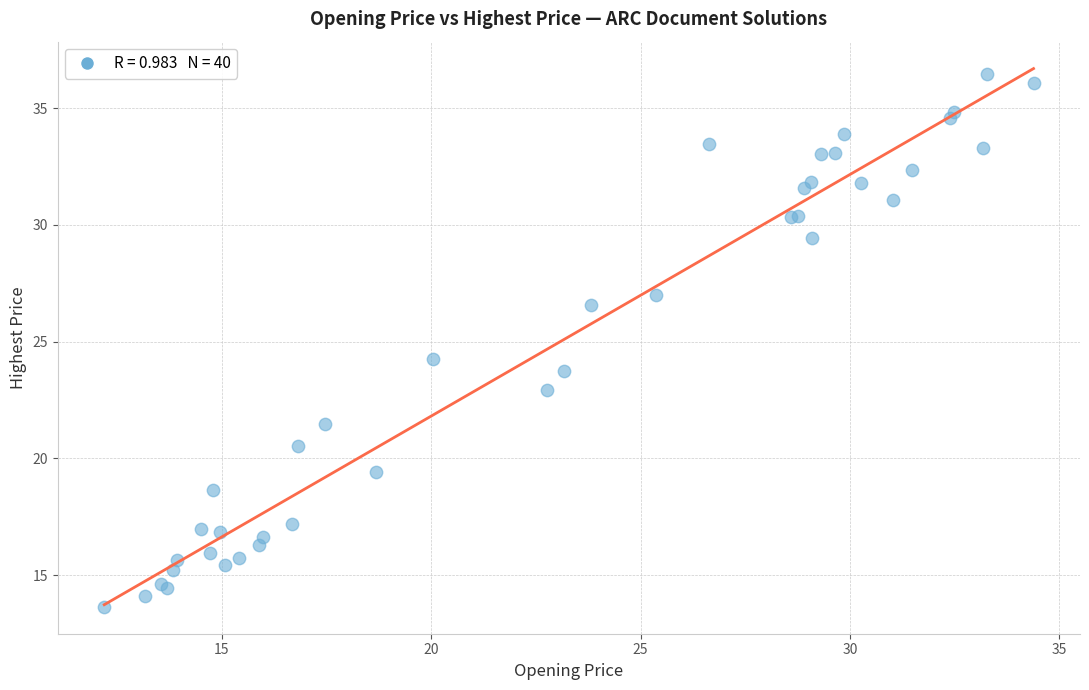

What Y value in the scatter plot is closest to 25?

24.2